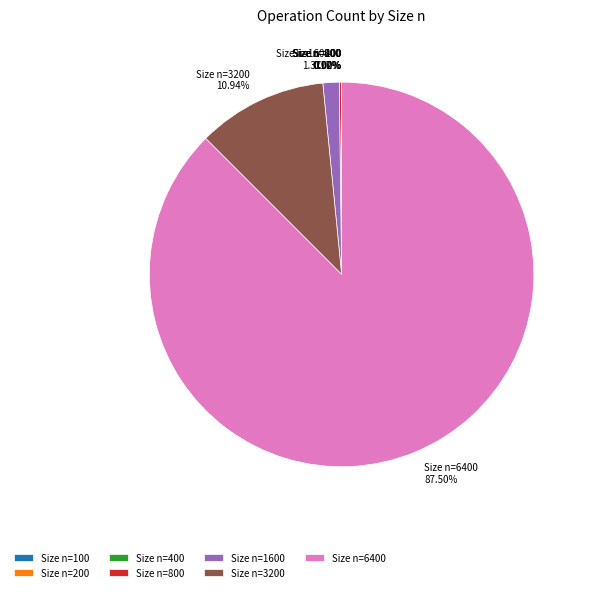

Does Size n=1600 1.37% represent more than half of the total?

No